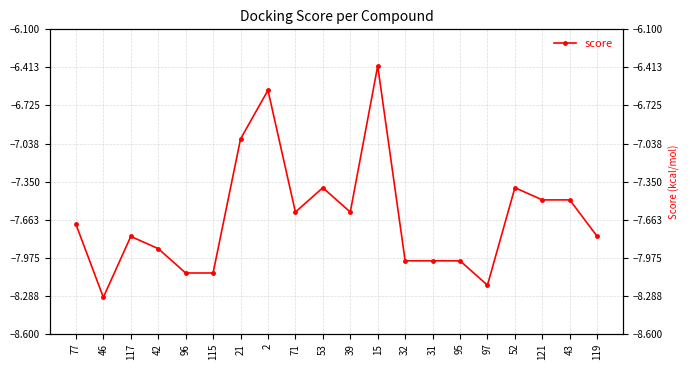

Does the chart display data point markers on the line(s)?

Yes